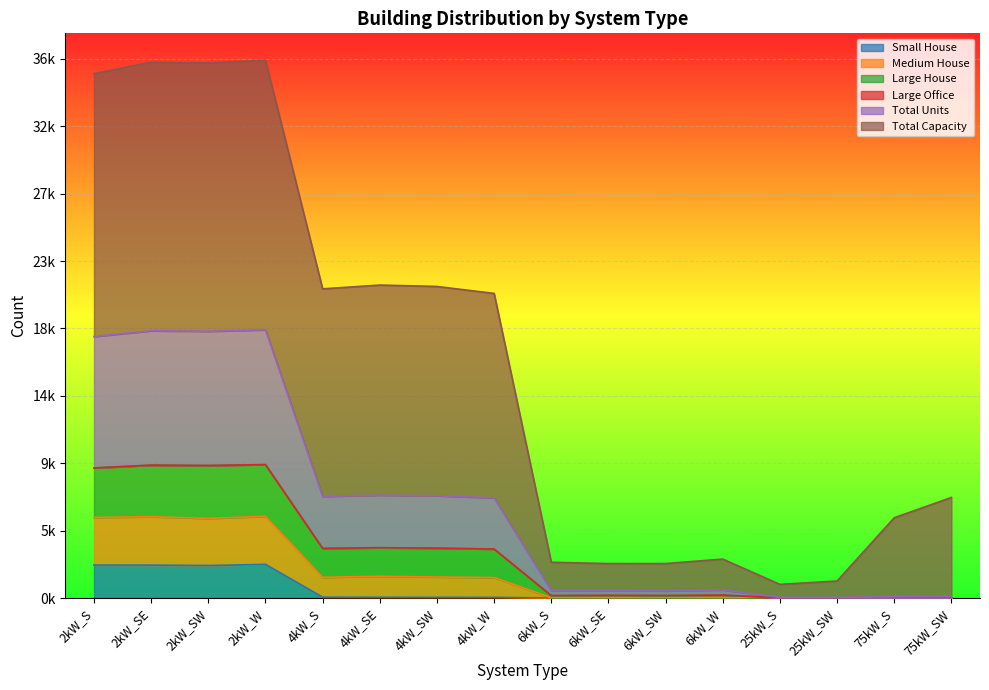

Which has a higher value, 75kW_S or 6kW_W?

75kW_S